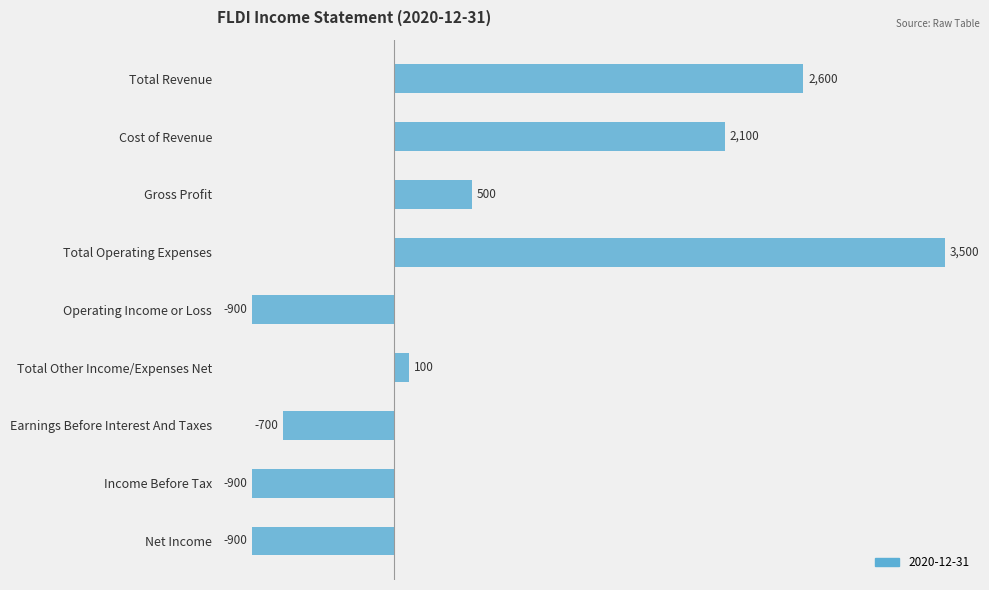

Reading top to bottom, transcribe all the data shown in this chart.

Total Revenue=2600	Cost of Revenue=2100	Gross Profit=500	Total Operating Expenses=3500	Operating Income or Loss=-900	Total Other Income/Expenses Net=100	Earnings Before Interest And Taxes=-700	Income Before Tax=-900	Net Income=-900